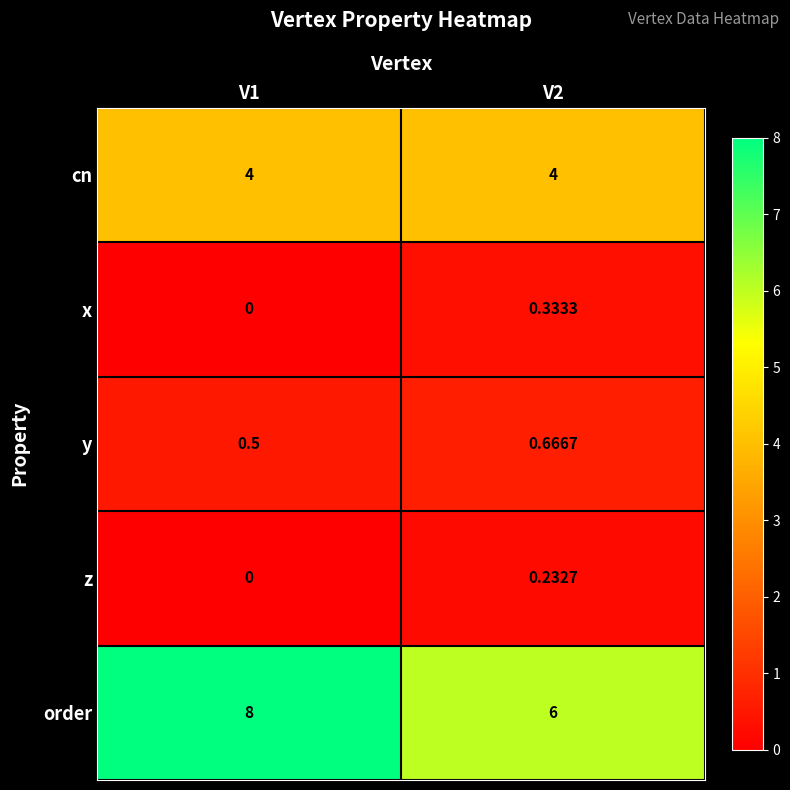

Rank the series by their maximum value, from highest to lowest.

order, cn, y, x, z